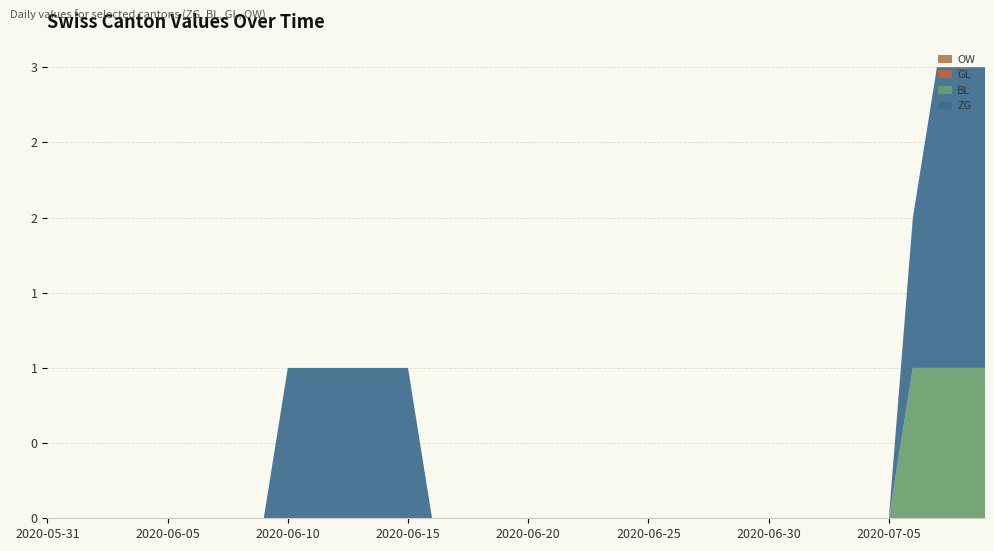

Reading left to right, extract all data points from this chart.

ZG: 0	0	0	0	0	0	0	0	0	0	1	1	1	1	1	1	0	0	0	0	0	0	0	0	0	0	0	0	0	0	0	0	0	0	0	0	1	2	2	2
BL: 0	0	0	0	0	0	0	0	0	0	0	0	0	0	0	0	0	0	0	0	0	0	0	0	0	0	0	0	0	0	0	0	0	0	0	0	1	1	1	1
GL: 0	0	0	0	0	0	0	0	0	0	0	0	0	0	0	0	0	0	0	0	0	0	0	0	0	0	0	0	0	0	0	0	0	0	0	0	0	0	0	0
OW: 0	0	0	0	0	0	0	0	0	0	0	0	0	0	0	0	0	0	0	0	0	0	0	0	0	0	0	0	0	0	0	0	0	0	0	0	0	0	0	0